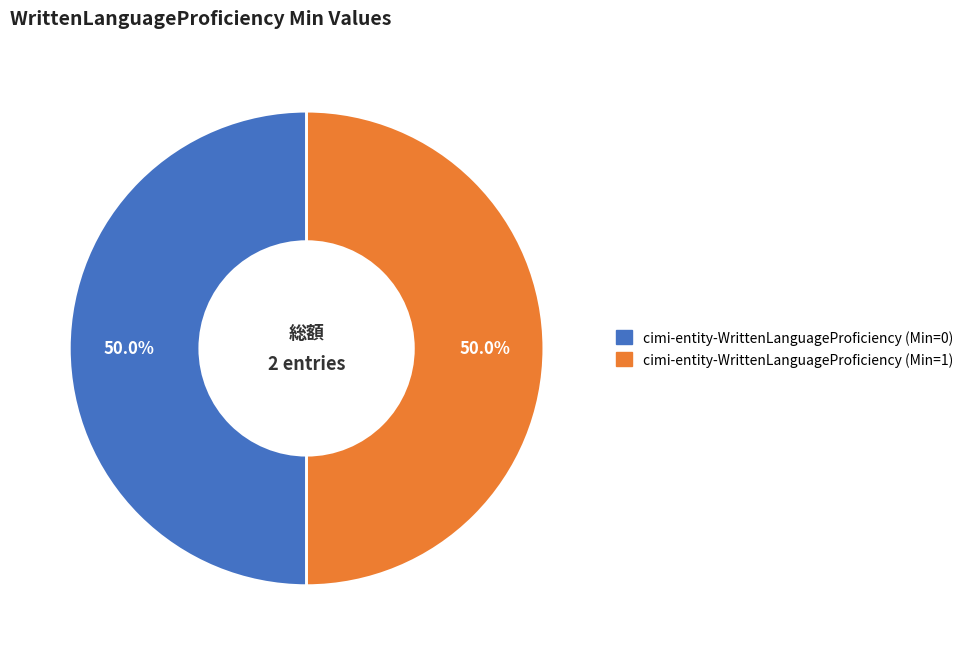

What is the ratio of the value at cimi-entity-WrittenLanguageProficiency (Min=1) to the value at cimi-entity-WrittenLanguageProficiency (Min=0)?

1.0